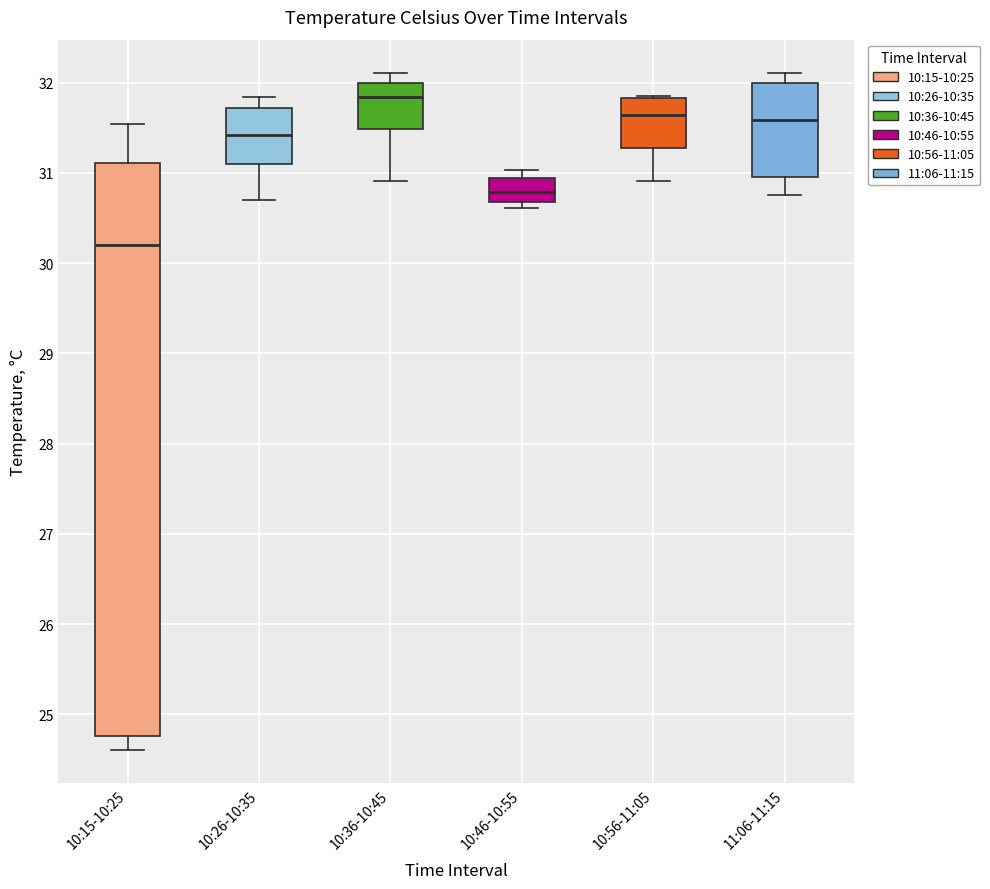

Reading left to right, transcribe this box plot: for each box, give where its median line is, the range the box spans, and where its two whiskers end, as read against the y-axis. The values are not printed on the chart, so give them approximately, as read against the axis.

10:15-10:25: median 30.2, box 24.8 to 31.1, whiskers 24.6 to 31.5
10:26-10:35: median 31.4, box 31.1 to 31.7, whiskers 30.7 to 31.8
10:36-10:45: median 31.8, box 31.5 to 32.0, whiskers 30.9 to 32.1
10:46-10:55: median 30.8, box 30.7 to 30.9, whiskers 30.6 to 31.0
10:56-11:05: median 31.6, box 31.3 to 31.8, whiskers 30.9 to 31.9
11:06-11:15: median 31.6, box 31.0 to 32.0, whiskers 30.8 to 32.1